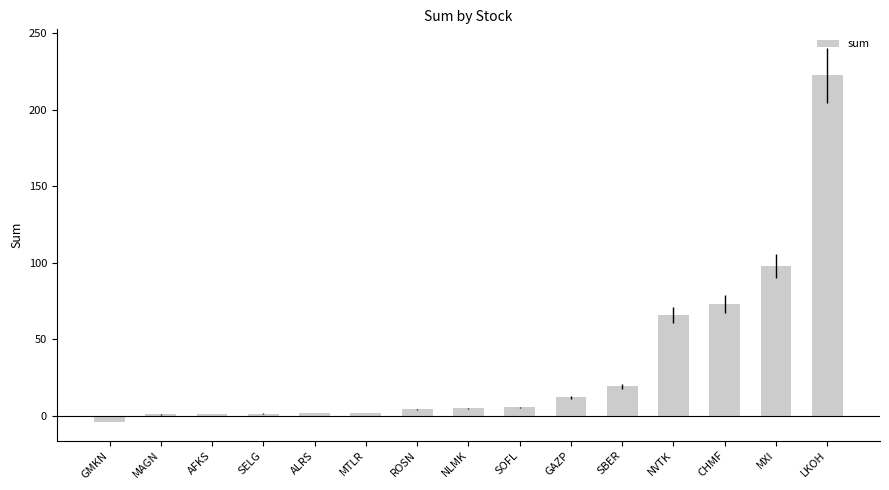

Which has a higher value, GMKN or NVTK?

NVTK